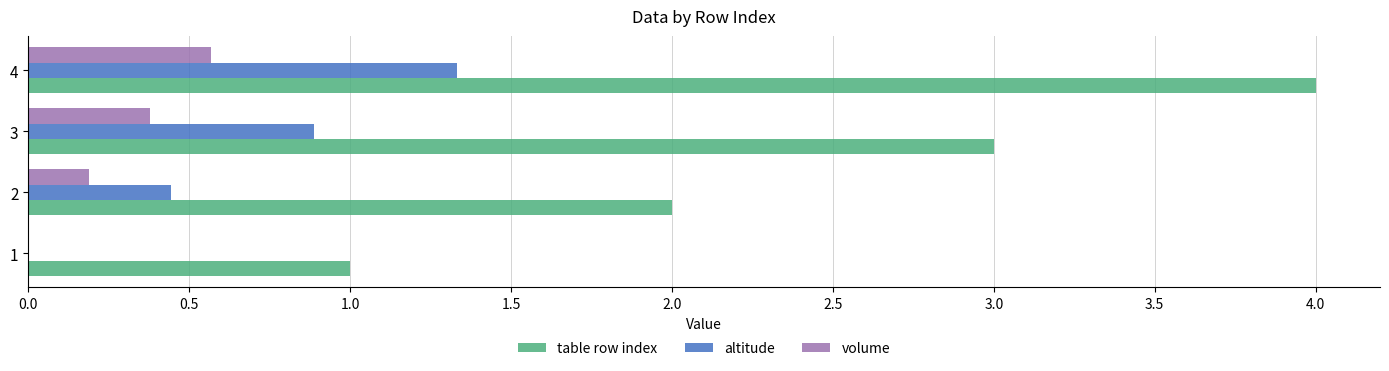

Is it true that altitude equals 0.9 at 3?

True